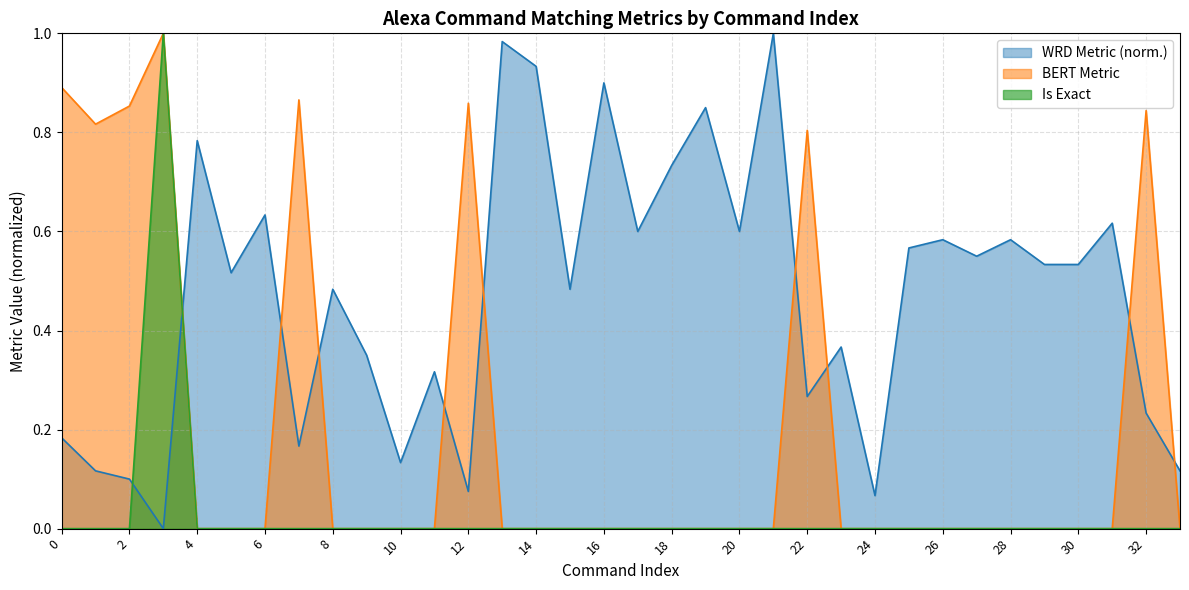

What is the maximum value shown in the chart?

1.0